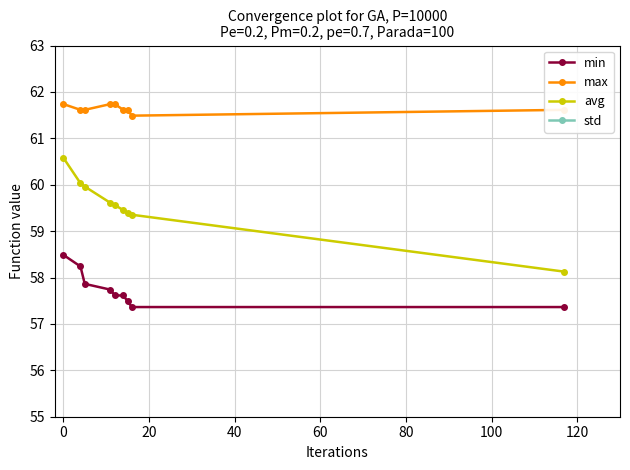

What is the value of the avg point at the 4th from the left?

59.6